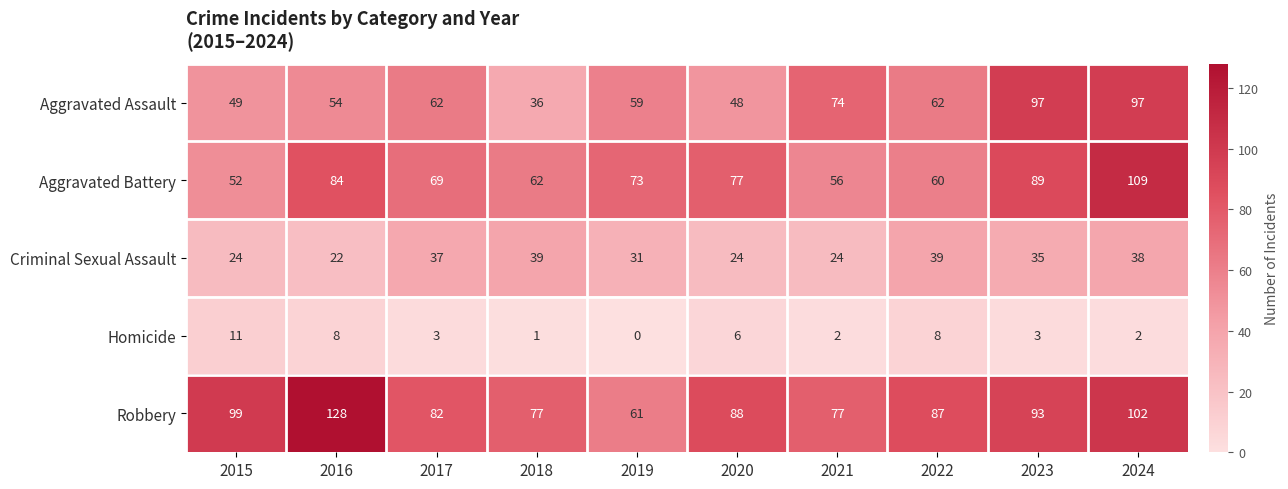

Which series has the largest range (max minus min)?

Robbery